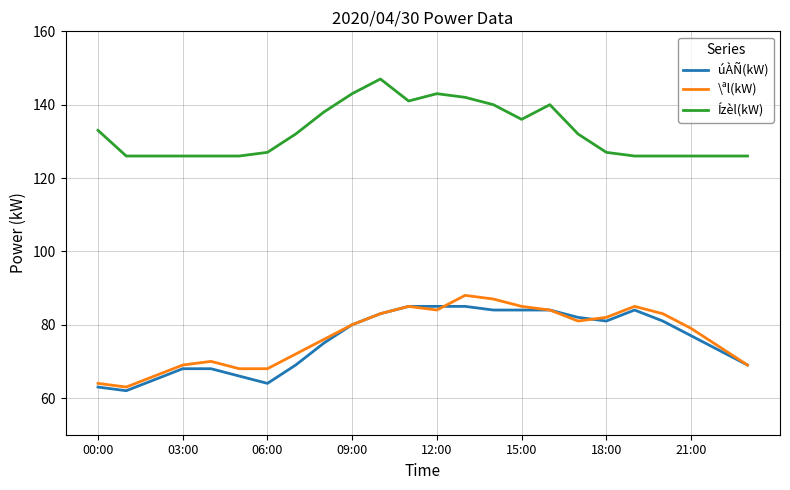

Which series has the largest total across all categories?

Ízèl(kW)